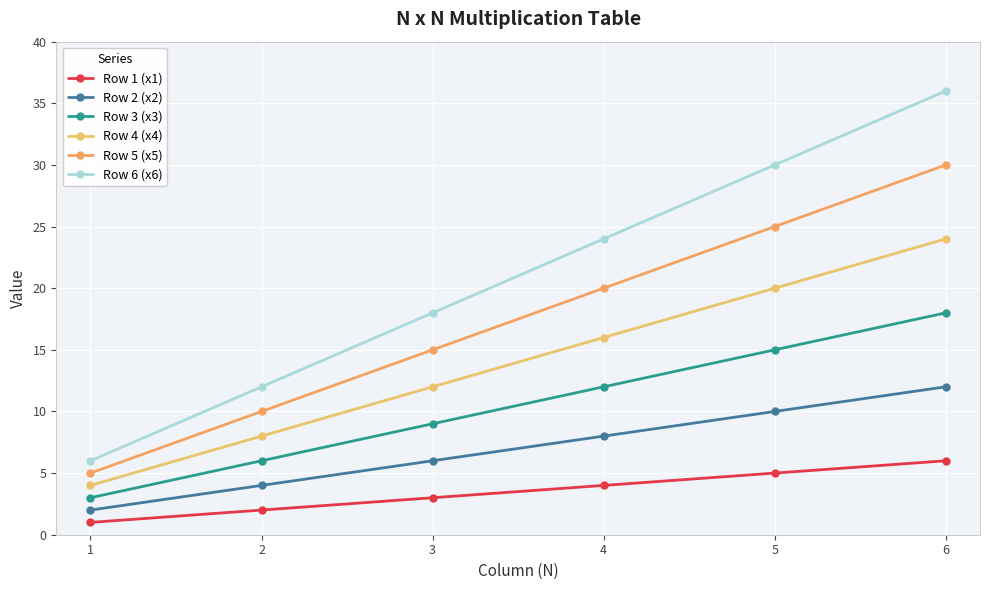

True or false: Row 3 (x3) and Row 1 (x1) intersect in this chart.

False